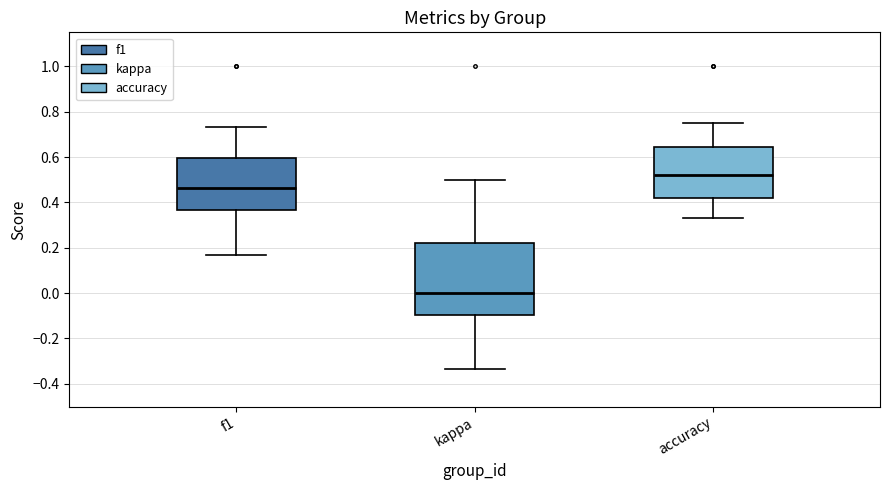

Comparing the boxes themselves (not the whiskers), which one is the tallest?

kappa